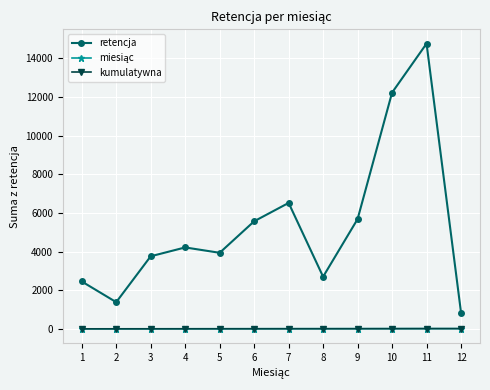

Is it true that retencja equals 8648.4 at 6?

False